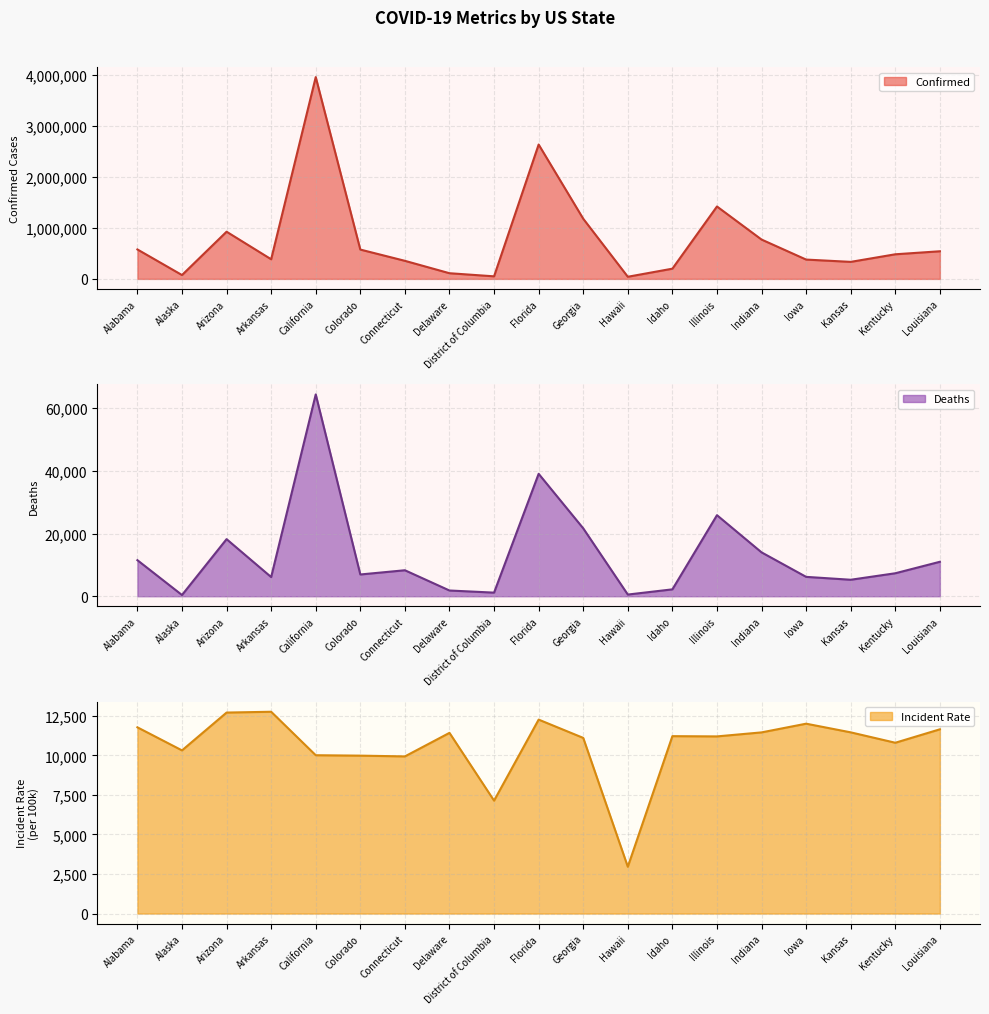

What is the label of the 18th point from the left?

Kentucky